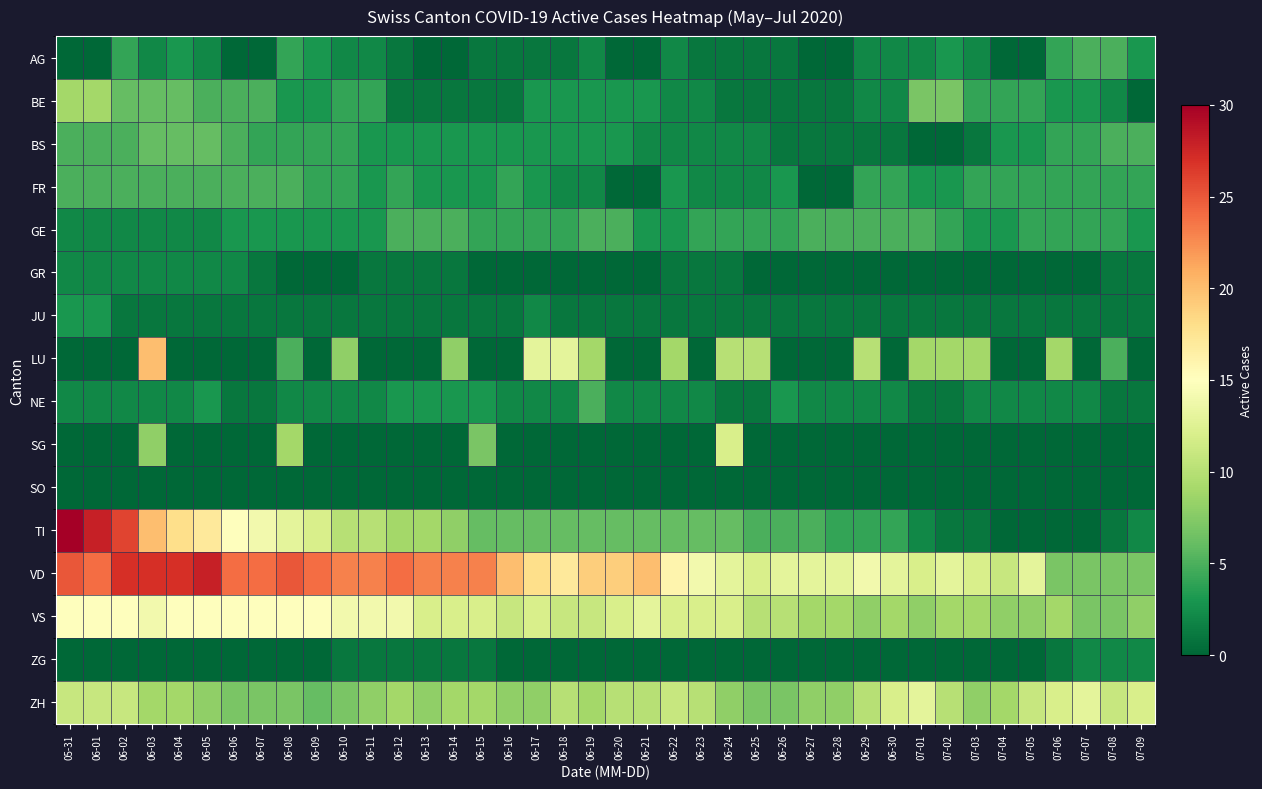

How many distinct data groups are displayed?

16